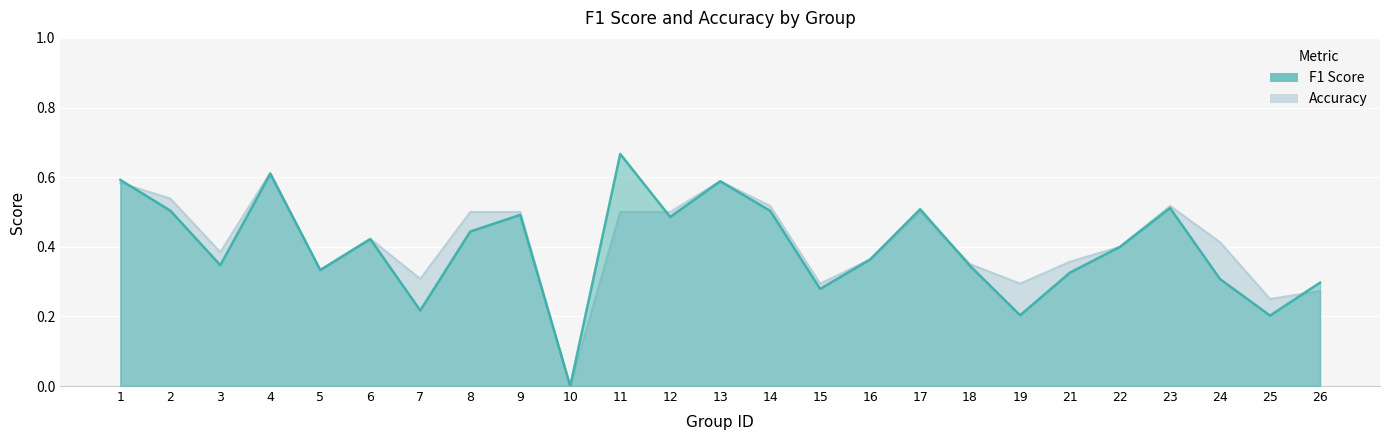

What are all the series names shown in the legend?

f1, accuracy